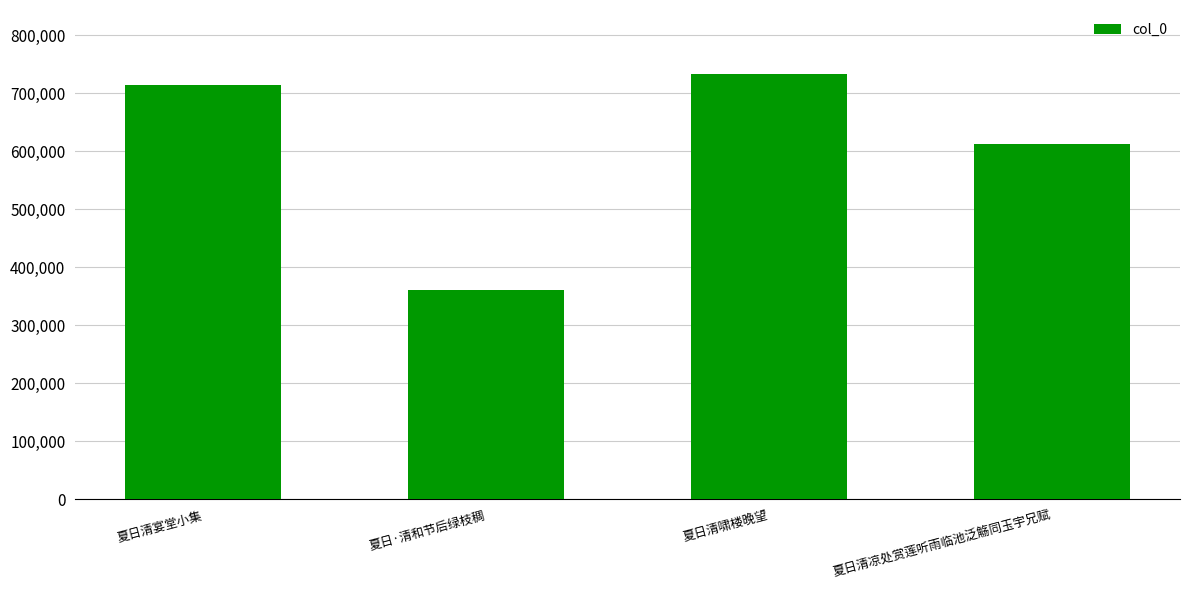

Which category has the highest value across all series?

夏日清啸楼晚望